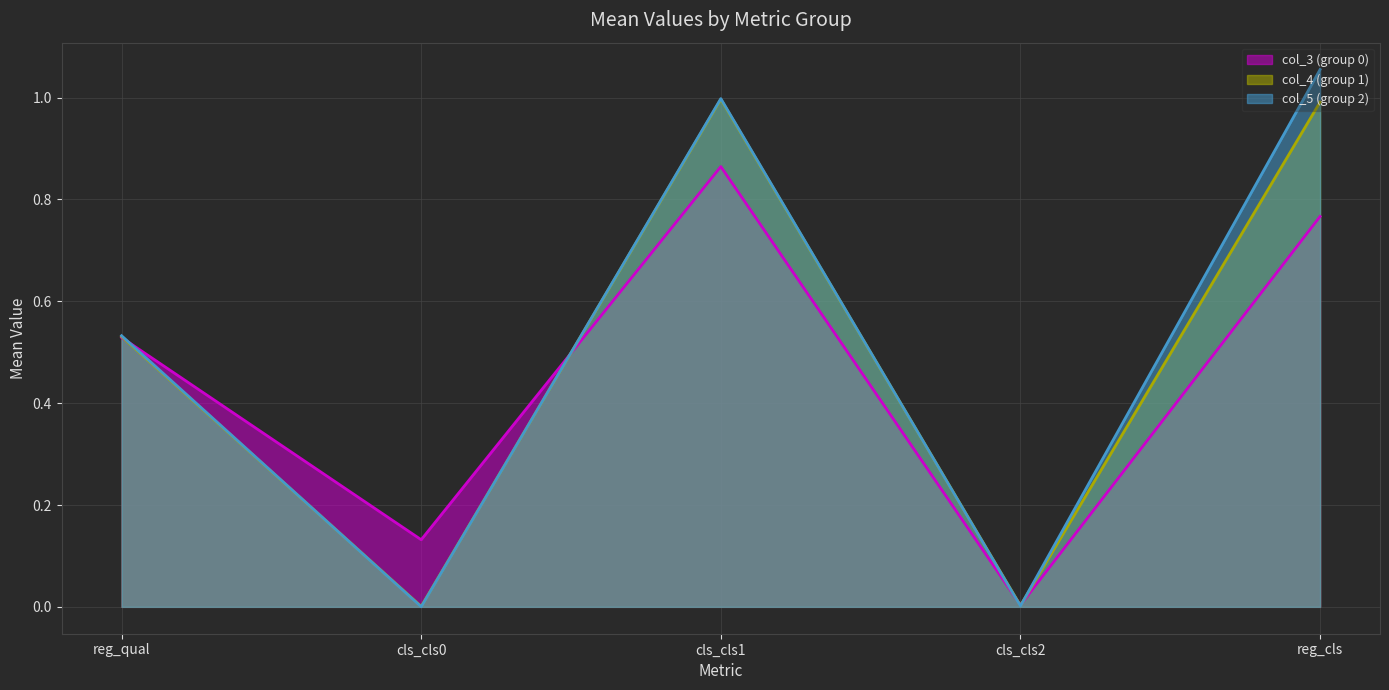

Which series has the widest spread of values?

col_5 (group 2)